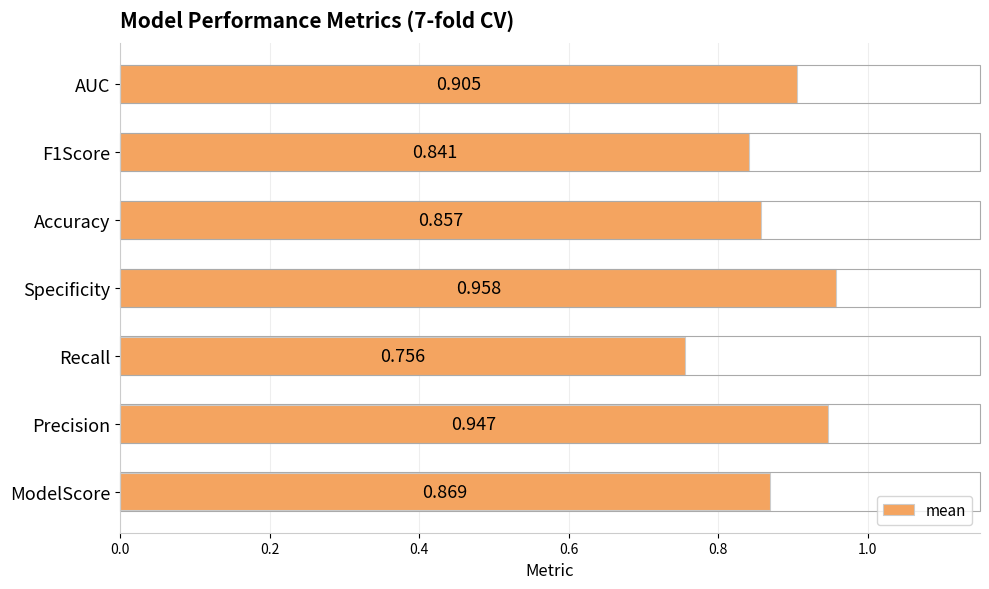

List the labels in order of value, largest first.

Specificity, Precision, AUC, ModelScore, Accuracy, F1Score, Recall